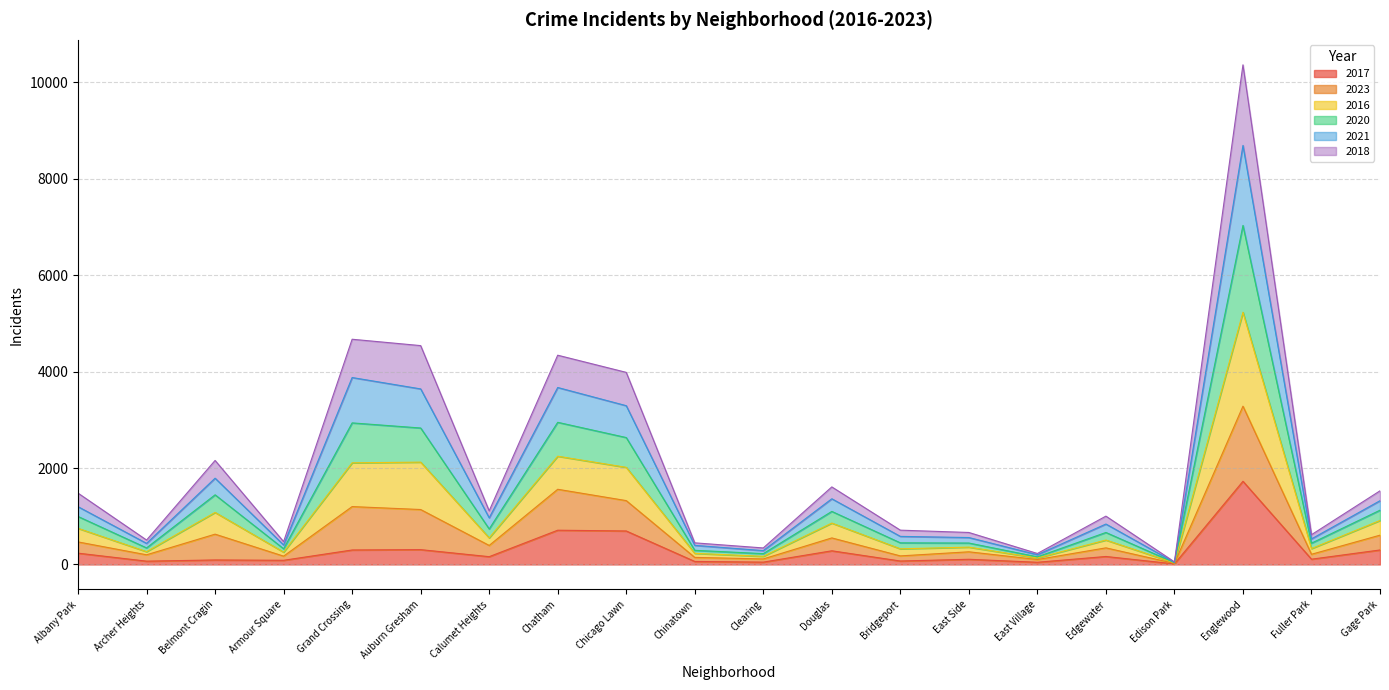

What are all the series names shown in the legend?

2017, 2023, 2016, 2020, 2021, 2018